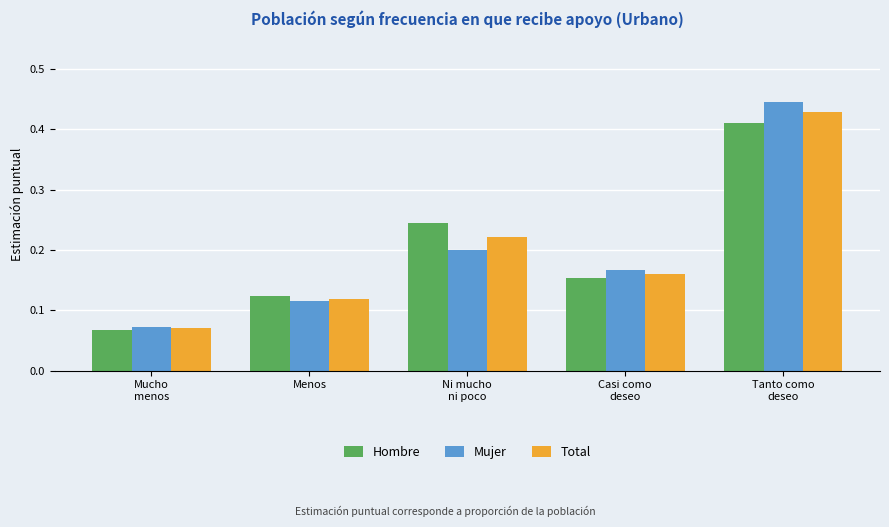

Which series has the largest range (max minus min)?

Mujer